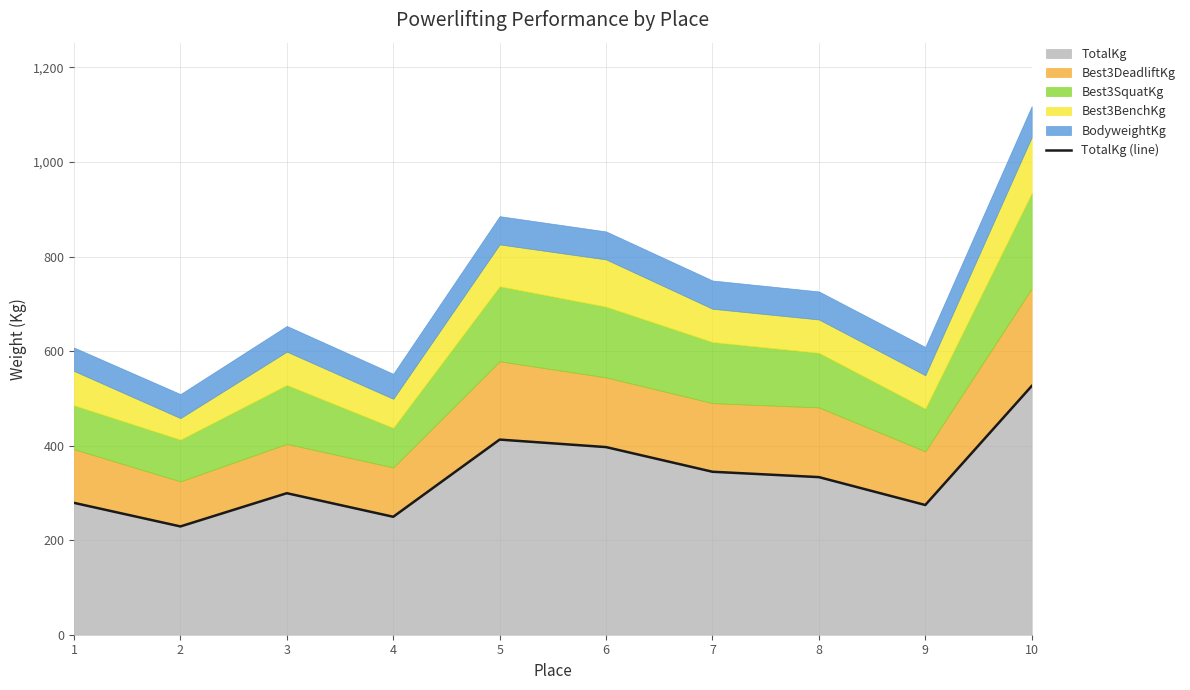

What is the maximum value shown in the chart?

526.2